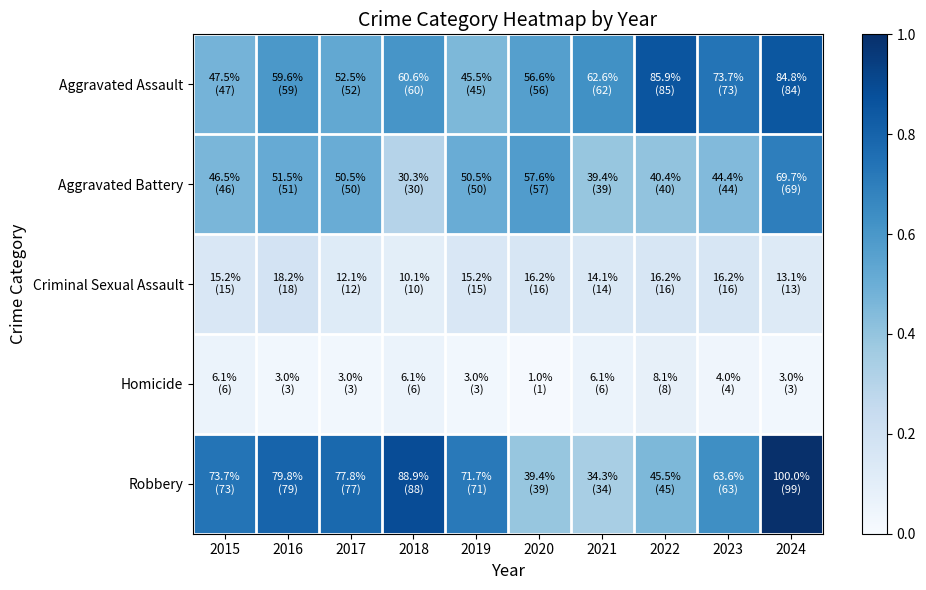

Rank the series at 2019 from lowest to highest value.

Homicide, Criminal Sexual Assault, Aggravated Assault, Aggravated Battery, Robbery